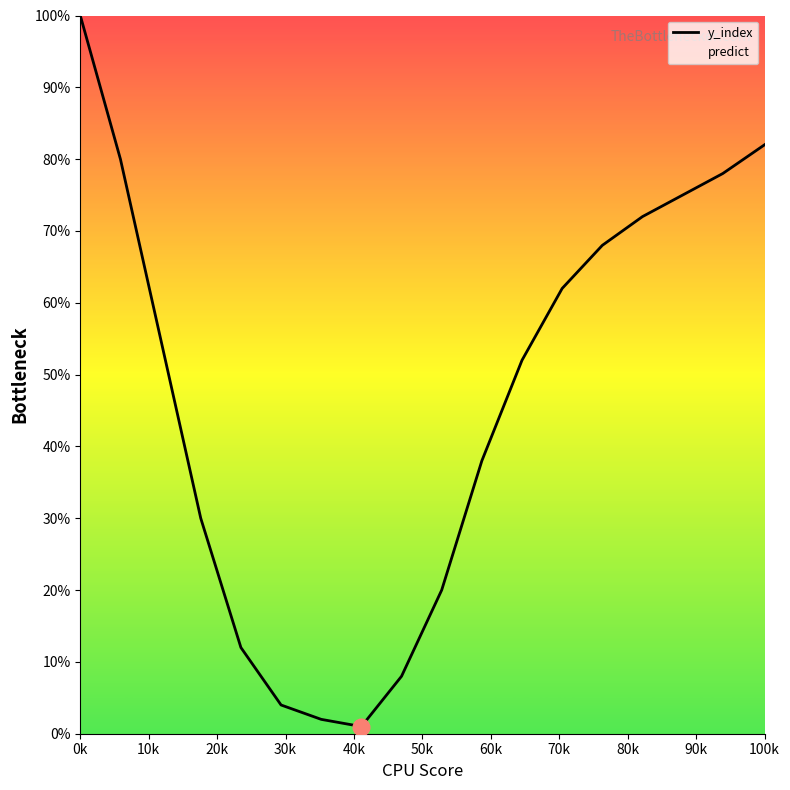

Is it true that the value at 100k is 116?

False